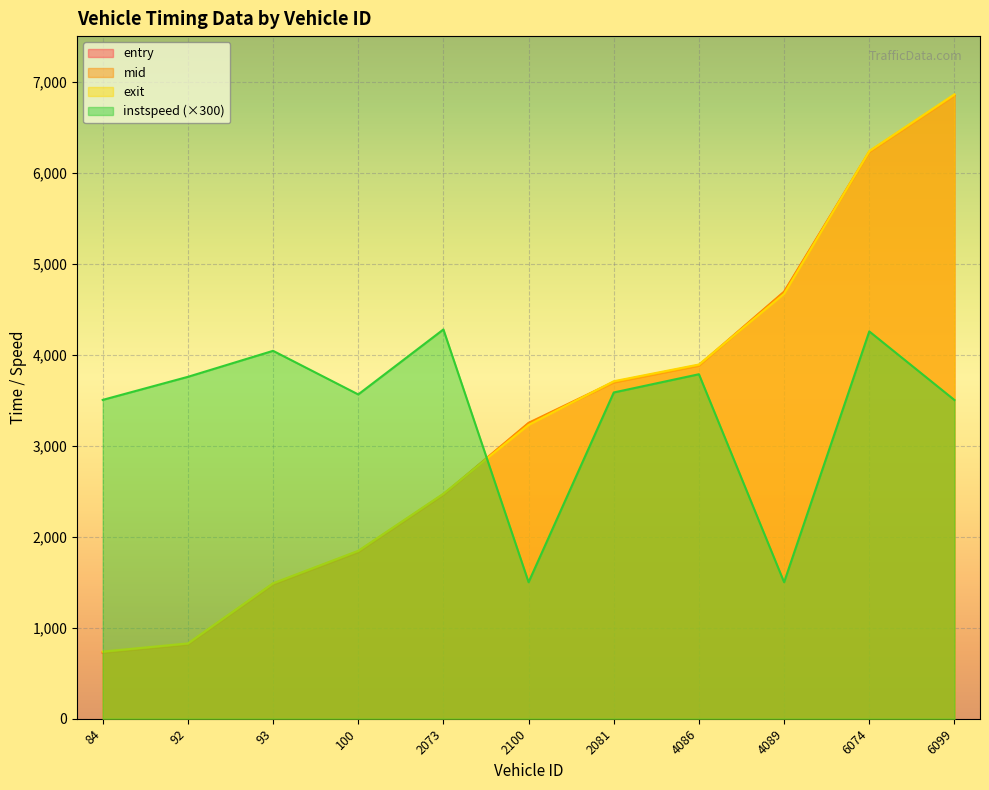

What is the value of the exit point at the 2nd from the left?

827.4